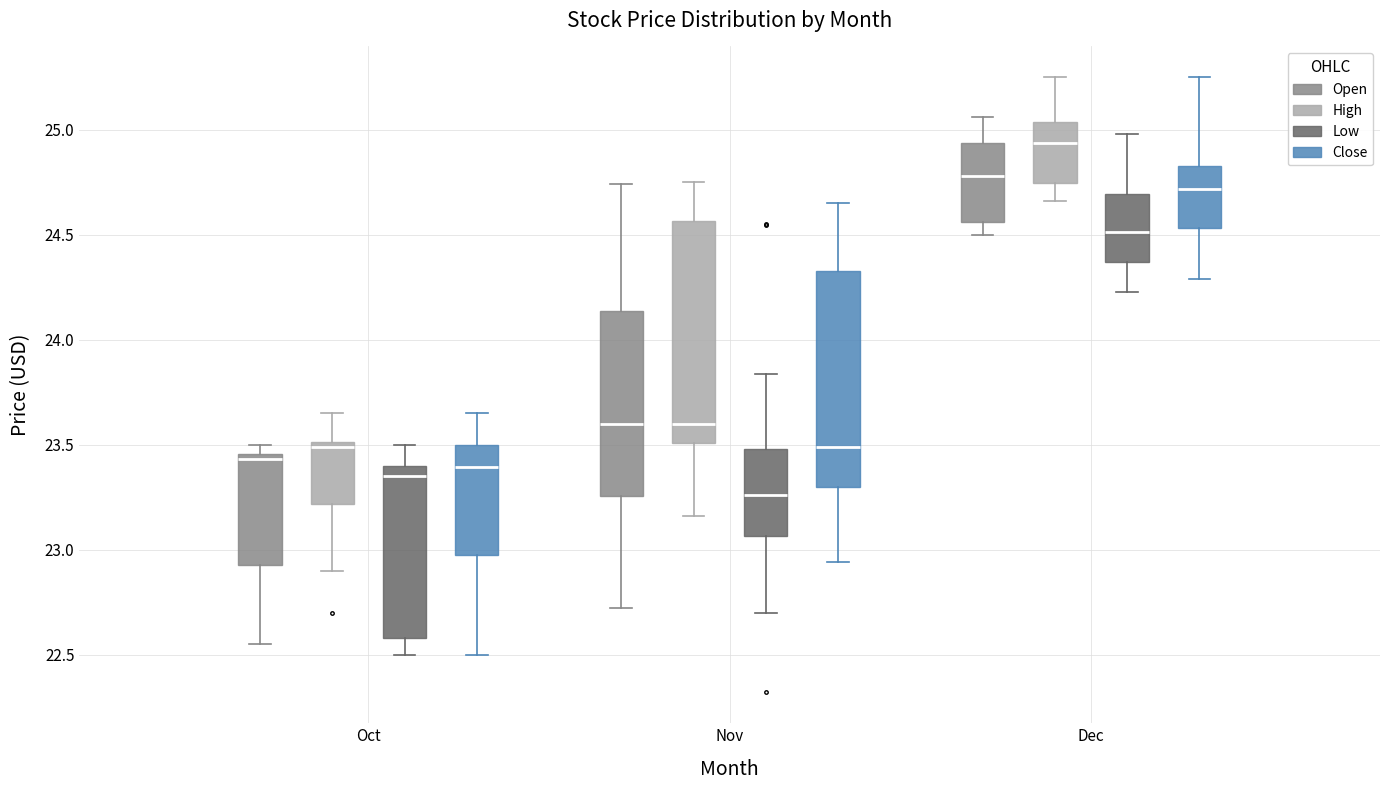

Reading left to right, transcribe this box plot: for each box, give where its median line is, the range the box spans, and where its two whiskers end, as read against the y-axis. The values are not printed on the chart, so give them approximately, as read against the axis.

Oct (Open): median 23.45 (just below the box's upper edge), box 22.95 to 23.45, whiskers 22.55 to 23.50
Oct (High): median 23.50 (just below the box's upper edge), box 23.20 to 23.50, whiskers 22.90 to 23.65
Oct (Low): median 23.35, box 22.60 to 23.40, whiskers 22.50 to 23.50
Oct (Close): median 23.40, box 23.00 to 23.50, whiskers 22.50 to 23.65
Nov (Open): median 23.60, box 23.25 to 24.15, whiskers 22.70 to 24.75
Nov (High): median 23.60, box 23.50 to 24.55, whiskers 23.15 to 24.75
Nov (Low): median 23.25, box 23.05 to 23.50, whiskers 22.70 to 23.85
Nov (Close): median 23.50, box 23.30 to 24.30, whiskers 22.95 to 24.65
Dec (Open): median 24.80, box 24.55 to 24.95, whiskers 24.50 to 25.05
Dec (High): median 24.95, box 24.75 to 25.05, whiskers 24.65 to 25.25
Dec (Low): median 24.50, box 24.35 to 24.70, whiskers 24.25 to 25.00
Dec (Close): median 24.70, box 24.55 to 24.85, whiskers 24.30 to 25.25